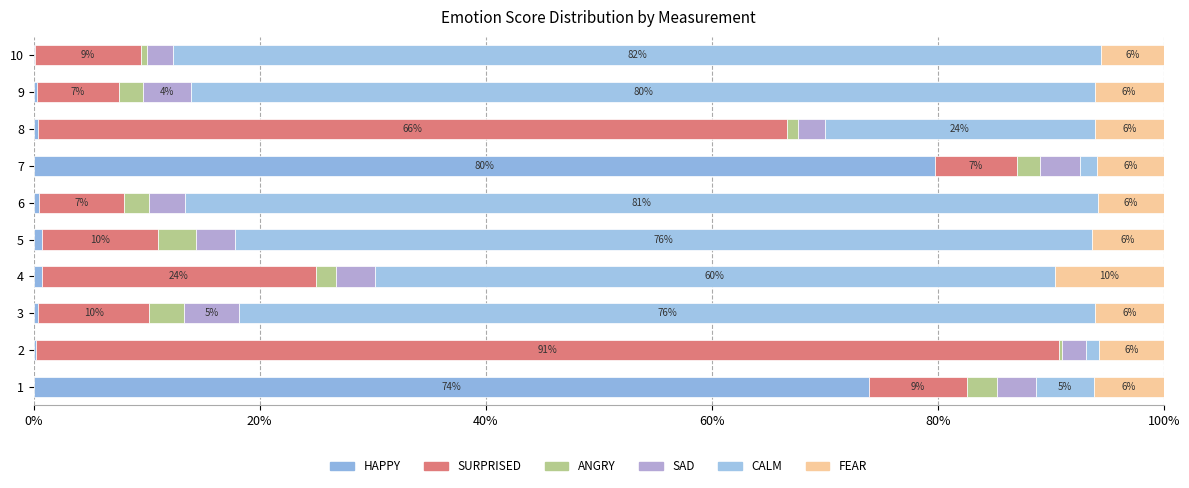

How many categories are shown in the chart?

10